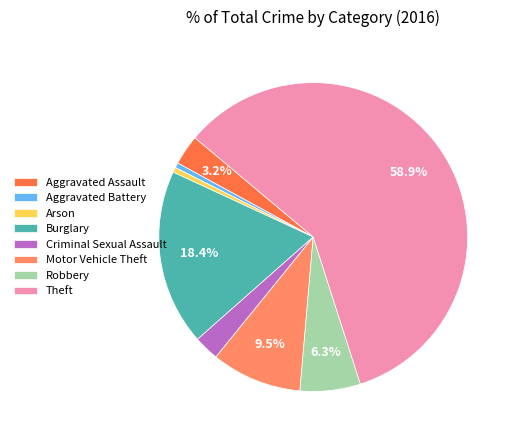

Which category has the biggest portion of the pie?

Theft